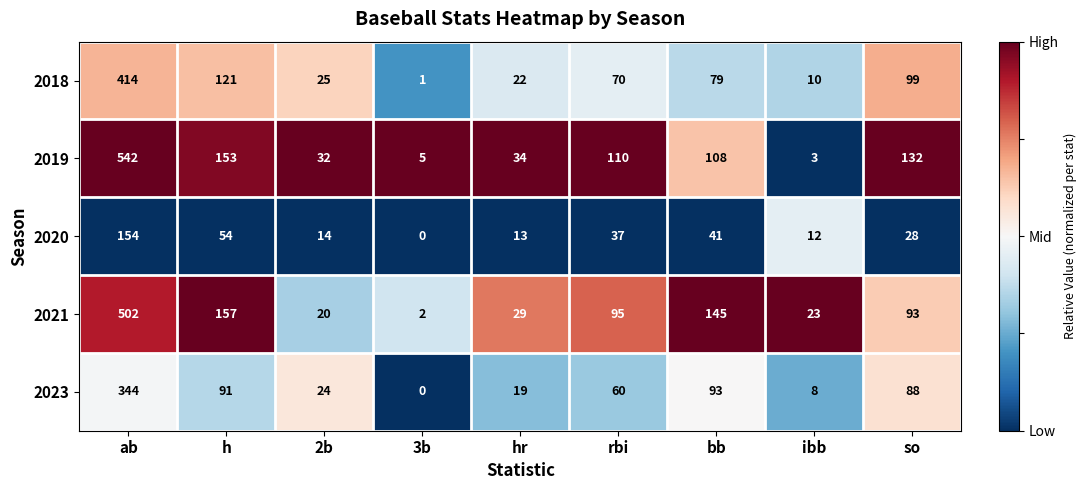

The 2020 series shows 20 at 2b. True or false?

False